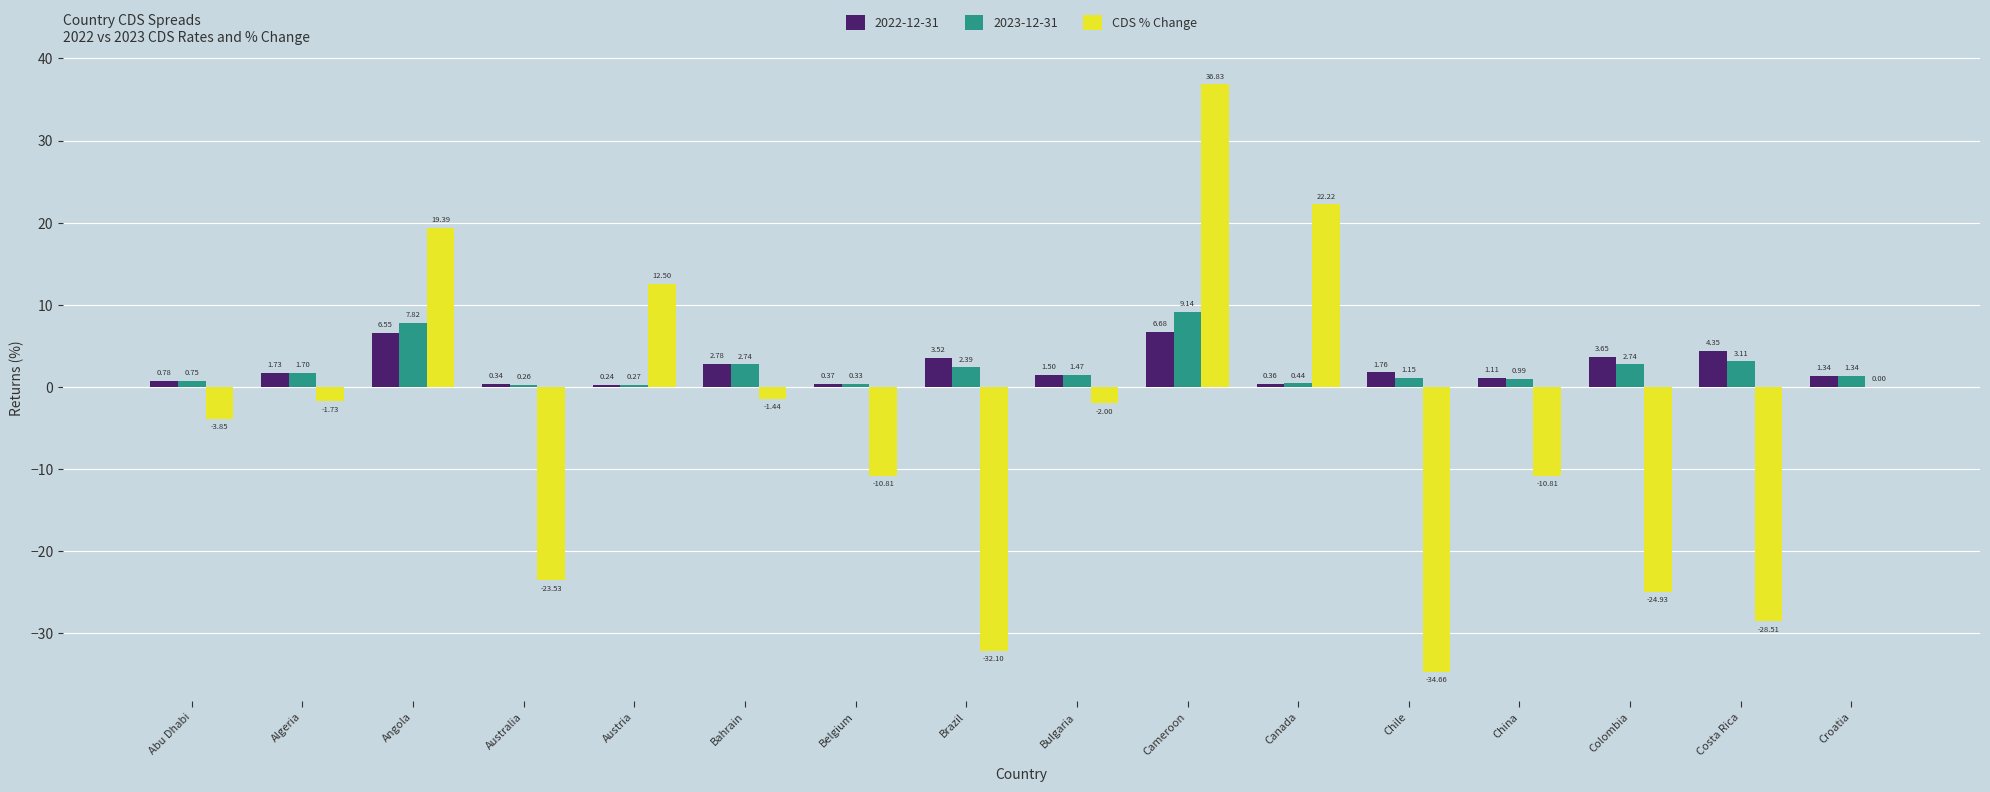

What is the sum of all CDS % Change values?

-83.4